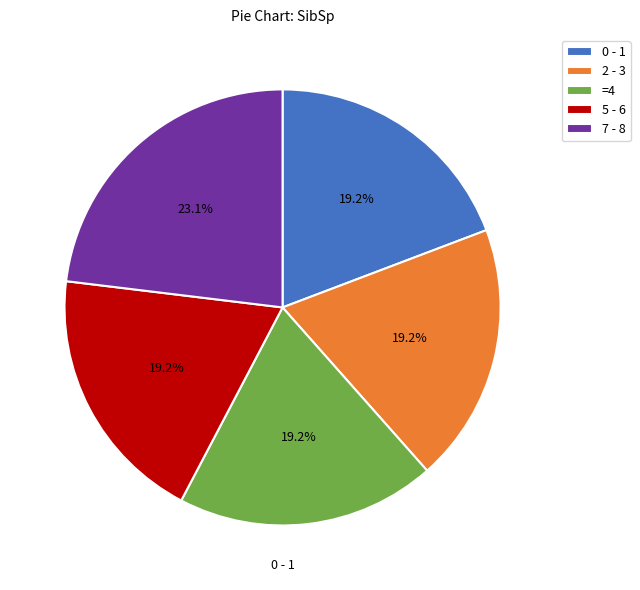

Which slice is the largest?

7 - 8